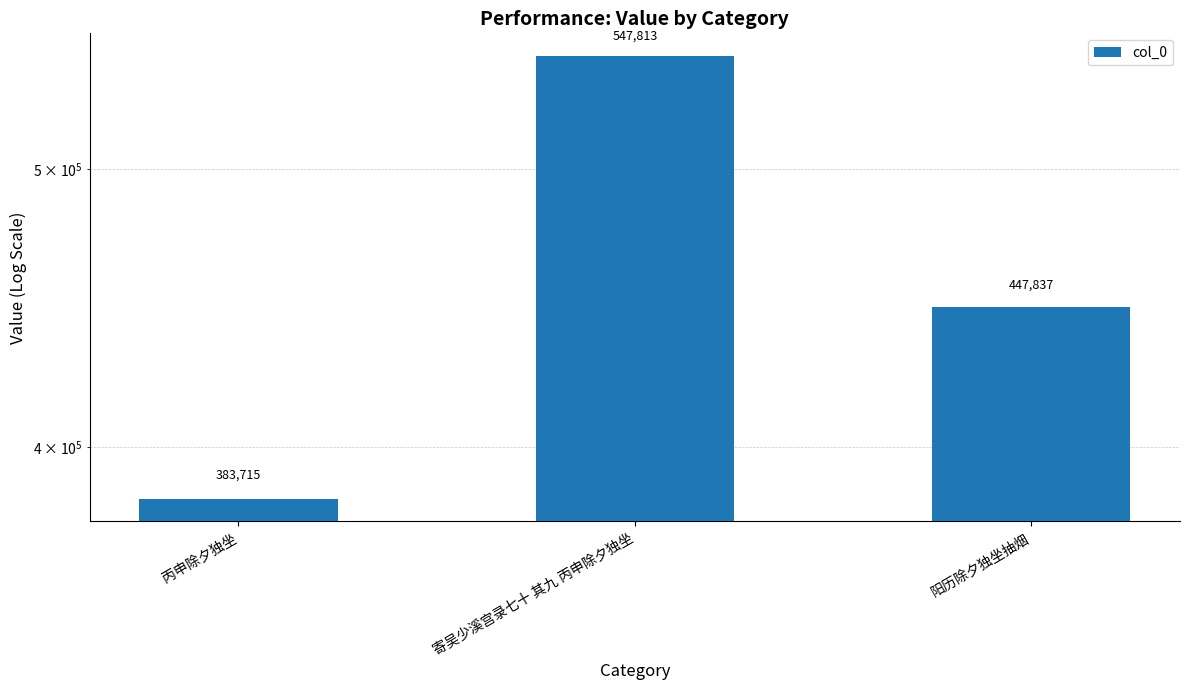

What is the value of the 3rd bar from the left?

447837